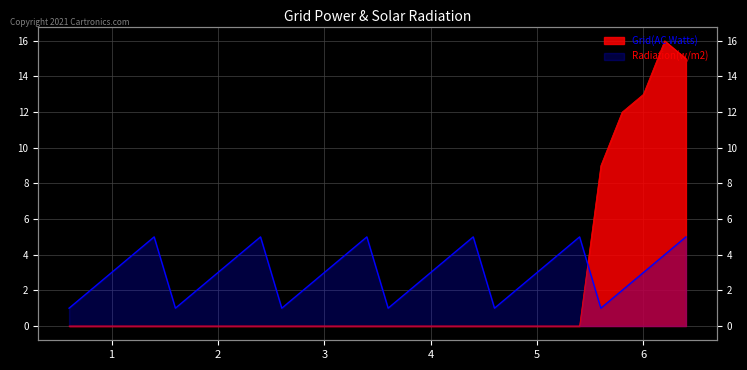

True or false: s has more than 1 points higher than both neighbors.

True